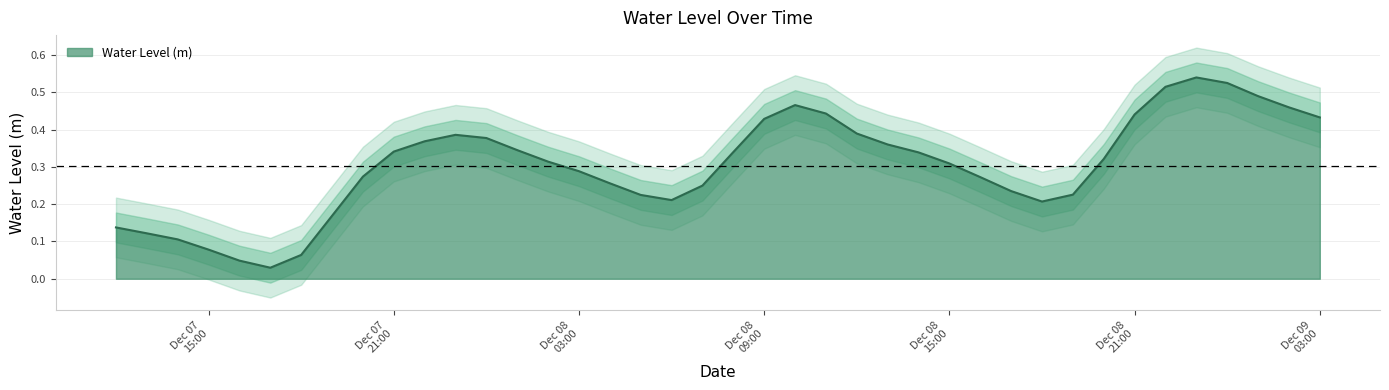

How many series are shown in this chart?

1